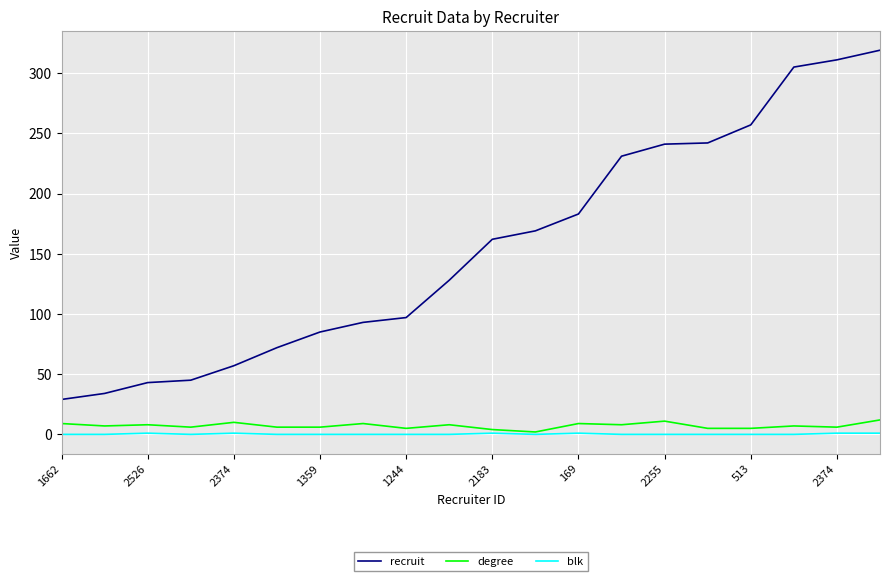

What is the minimum value for degree?

2